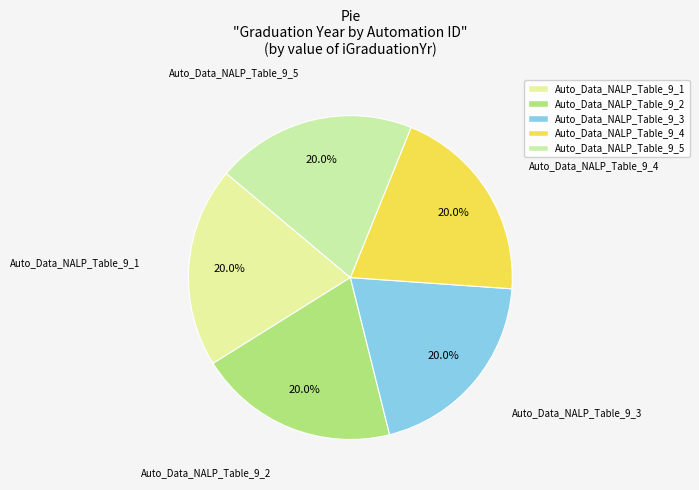

What percentage is the Auto_Data_NALP_Table_9_1 slice, to the nearest percent?

20%